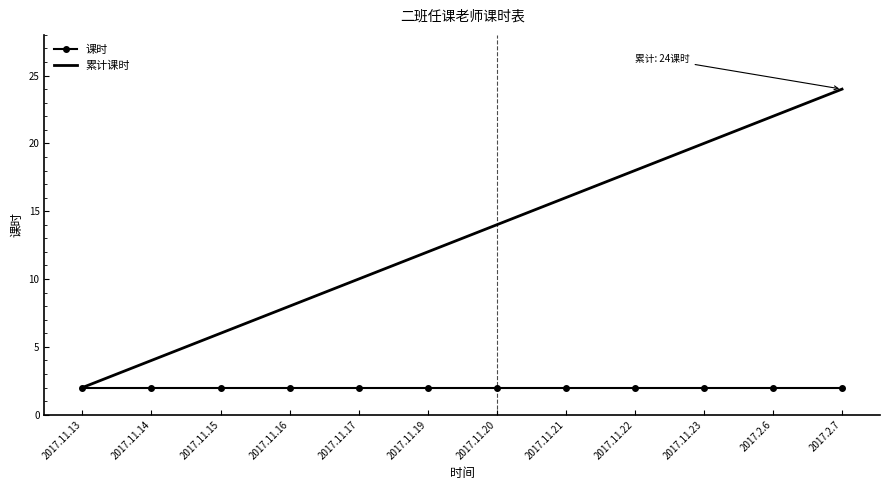

Rank the categories by 累计课时 value from highest to lowest.

2017.2.7, 2017.2.6, 2017.11.23, 2017.11.22, 2017.11.21, 2017.11.20, 2017.11.19, 2017.11.17, 2017.11.16, 2017.11.15, 2017.11.14, 2017.11.13